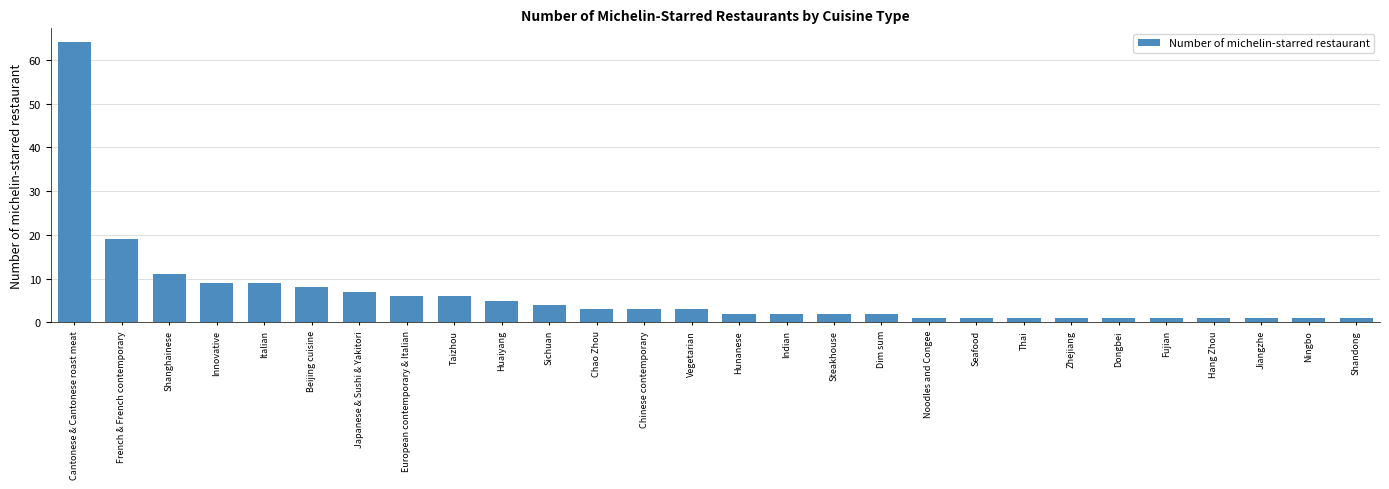

Read the value at Sichuan.

4